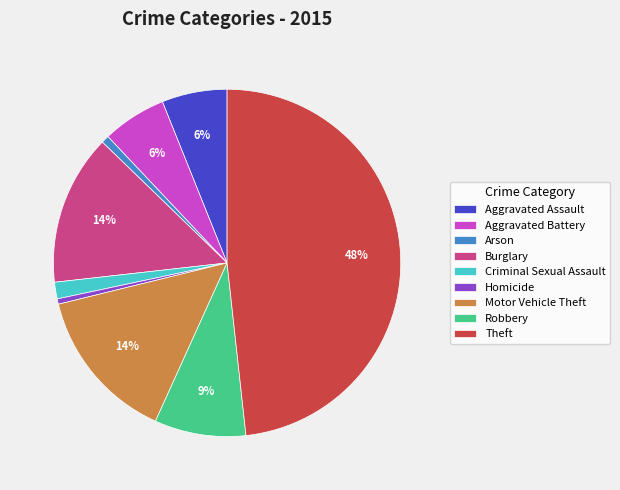

To the nearest percent, what portion does Aggravated Assault represent?

6%